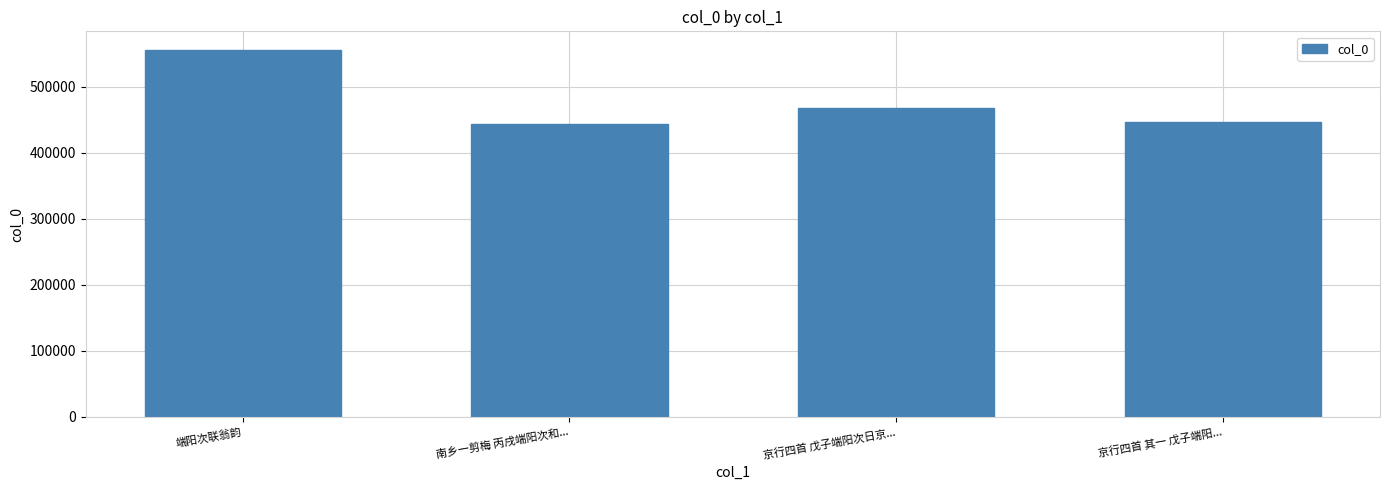

How many series are shown in this chart?

1